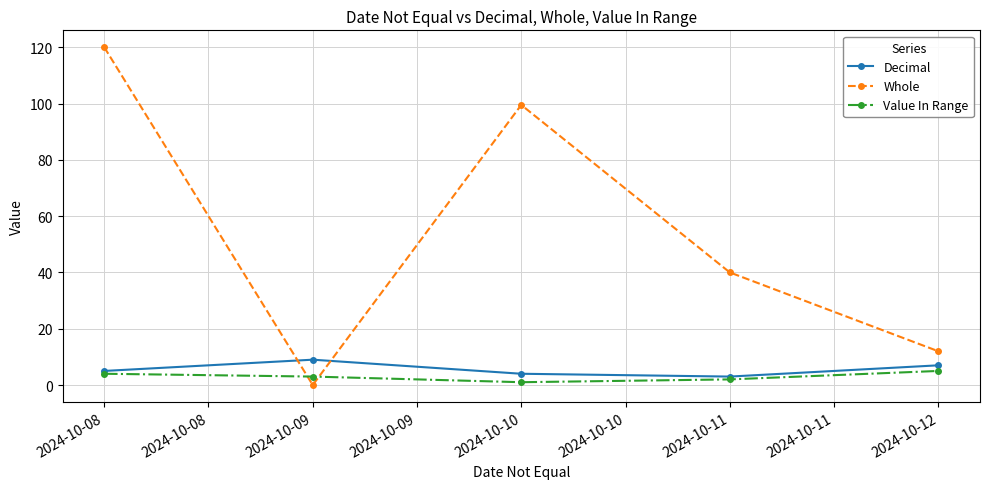

How many times do Decimal and Whole cross each other?

2